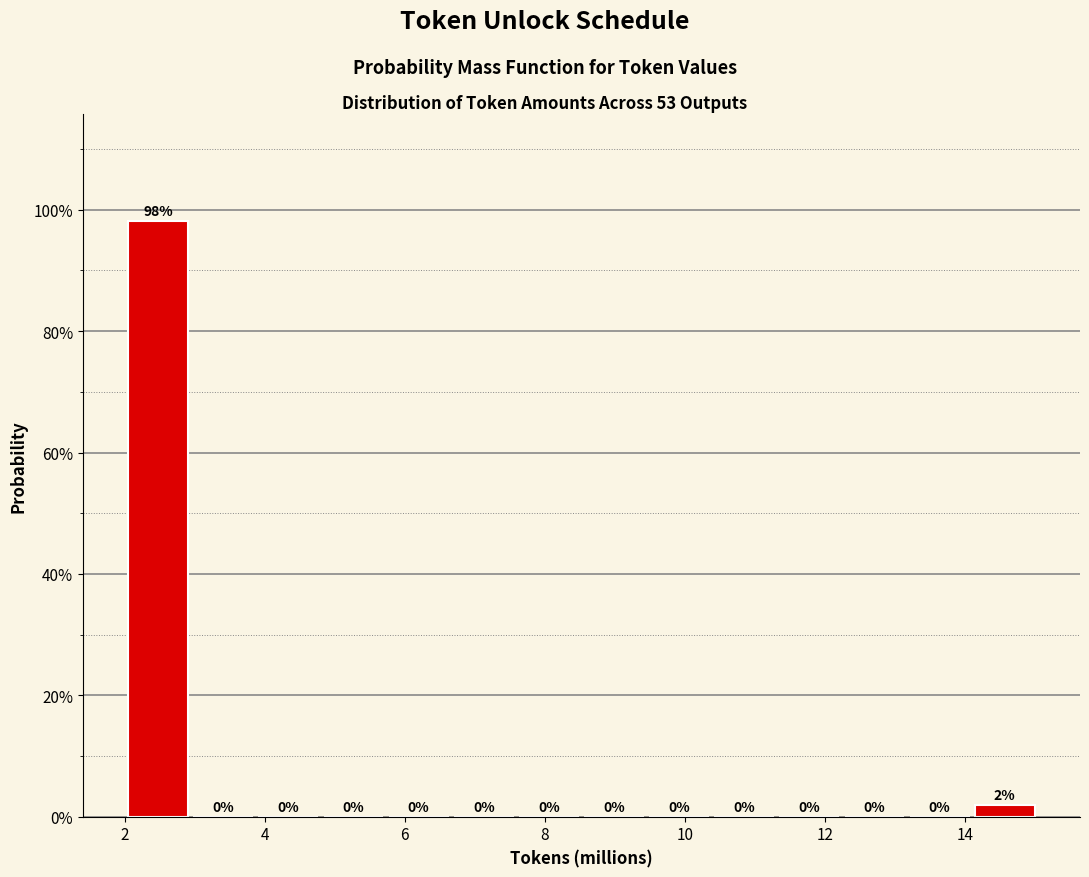

Over which range of the x-axis is the bar tallest?

2.0 to 3.0